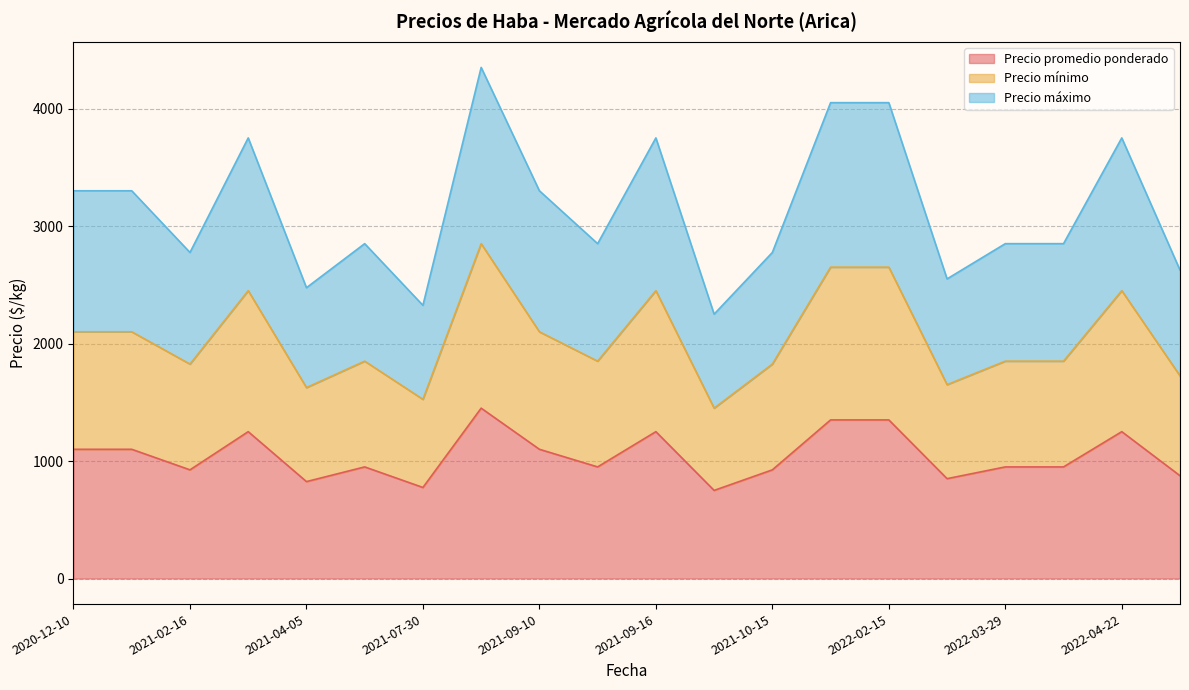

At which category is the sum across all series the highest?

2021-09-03